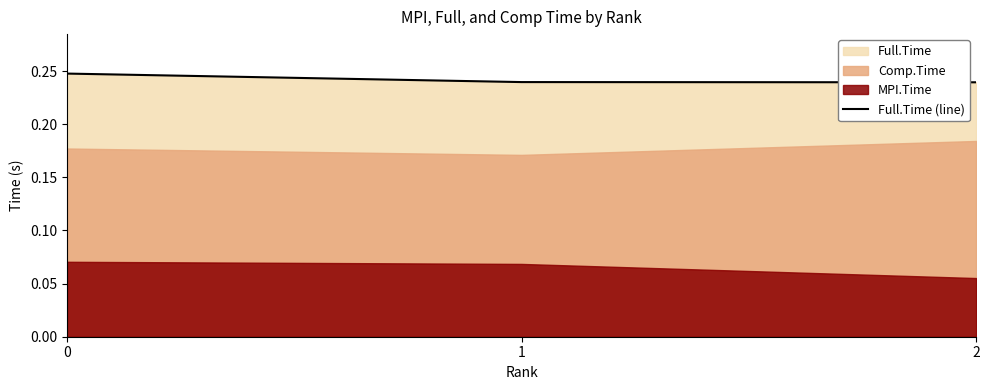

Rank the categories by value from highest to lowest.

0, 1, 2